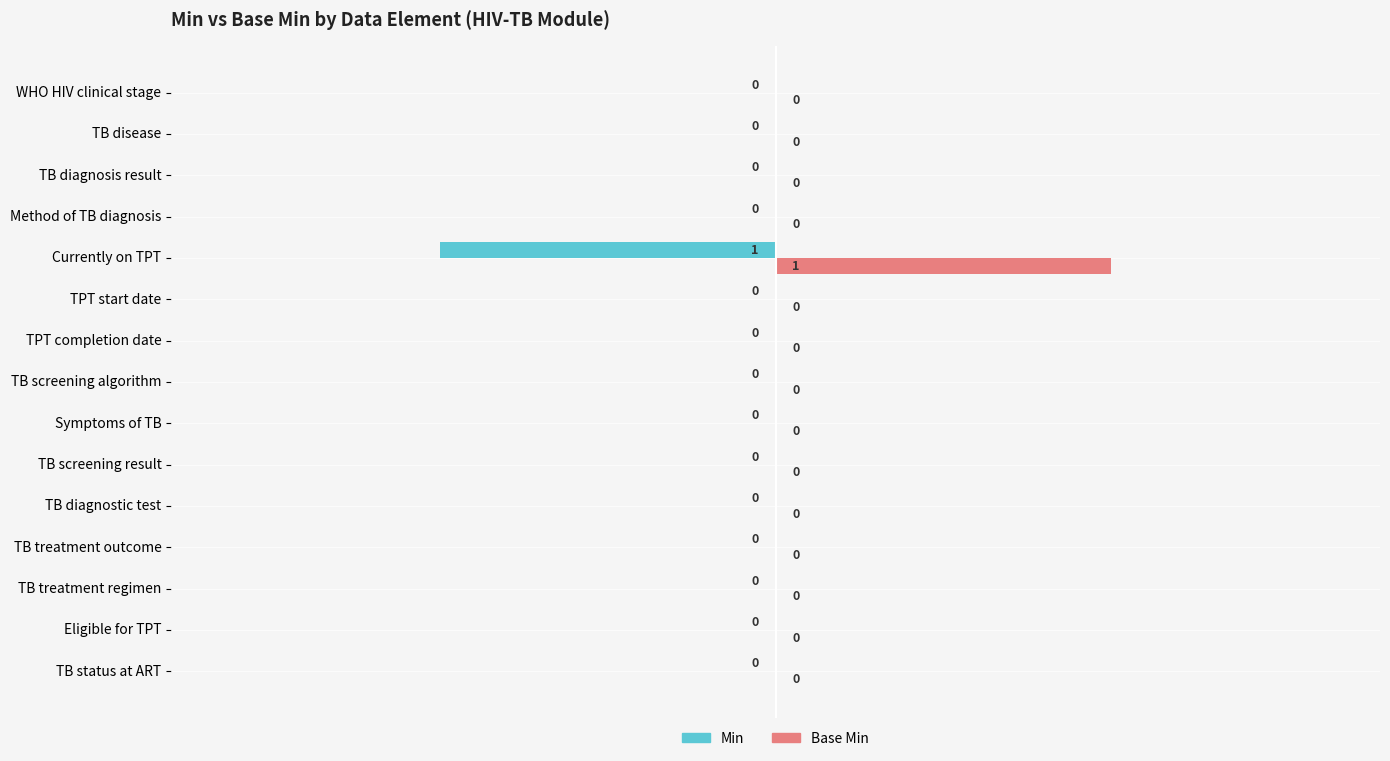

How many positive values does the Base Min series have?

1